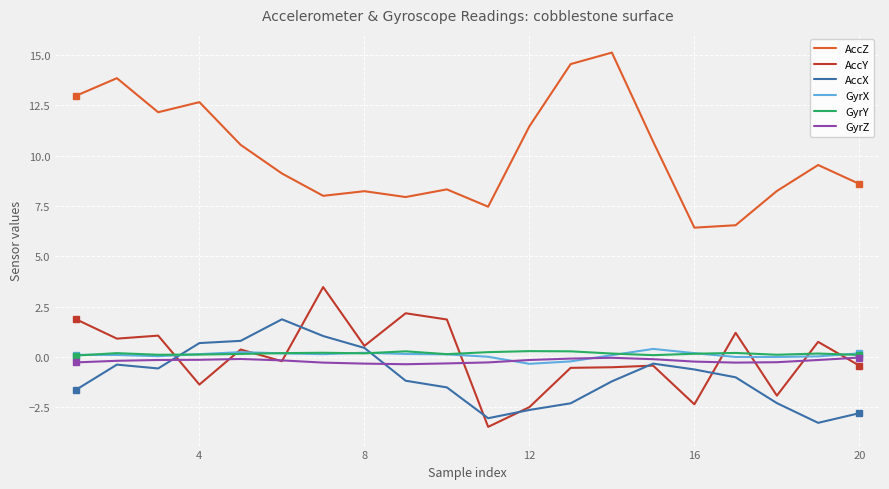

Which series has the largest total across all categories?

AccZ